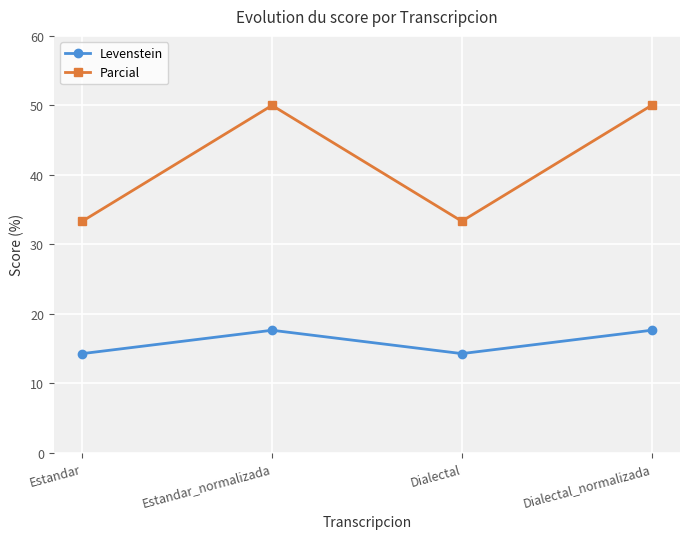

True or false: Parcial and Levenstein intersect in this chart.

False